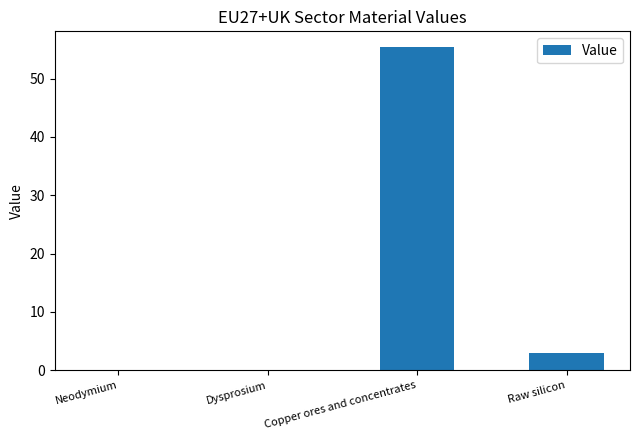

What is the sum of all values?

58.3